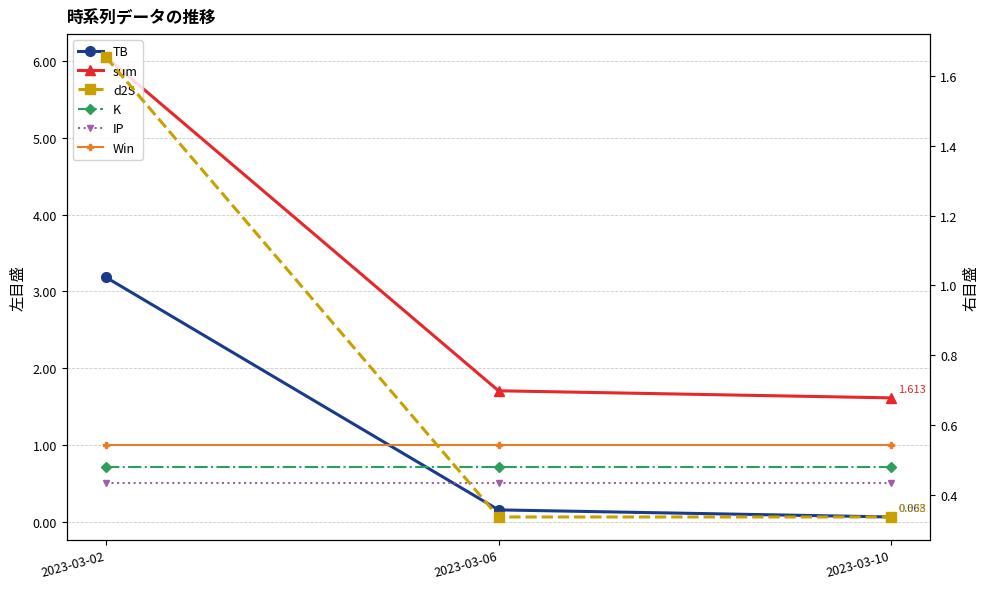

Reading left to right, transcribe all the data shown in this chart.

TB: 2023-03-02=3.2	2023-03-06=0.2	2023-03-10=0.1
sum: 2023-03-02=6.0	2023-03-06=1.7	2023-03-10=1.6
K: 2023-03-02=0.7	2023-03-06=0.7	2023-03-10=0.7
IP: 2023-03-02=0.5	2023-03-06=0.5	2023-03-10=0.5
Win: 2023-03-02=1.0	2023-03-06=1.0	2023-03-10=1.0
d2S: 2023-03-02=1.7	2023-03-06=0.3	2023-03-10=0.3